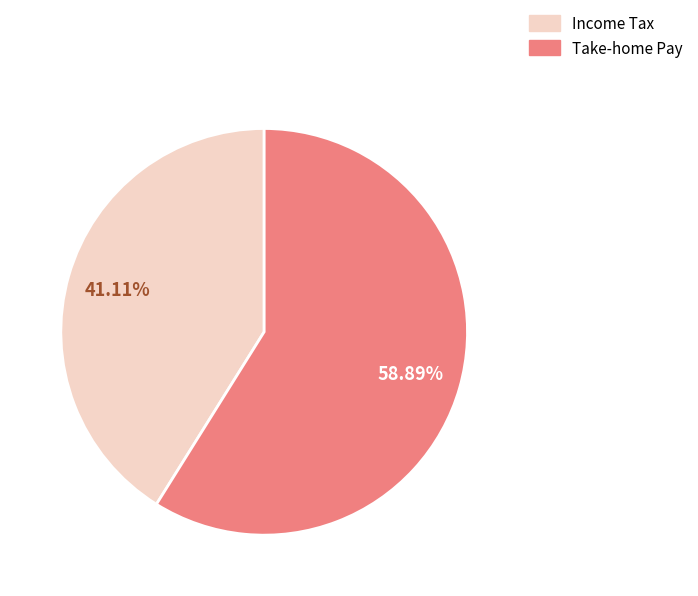

Is there a majority slice in this chart?

Yes